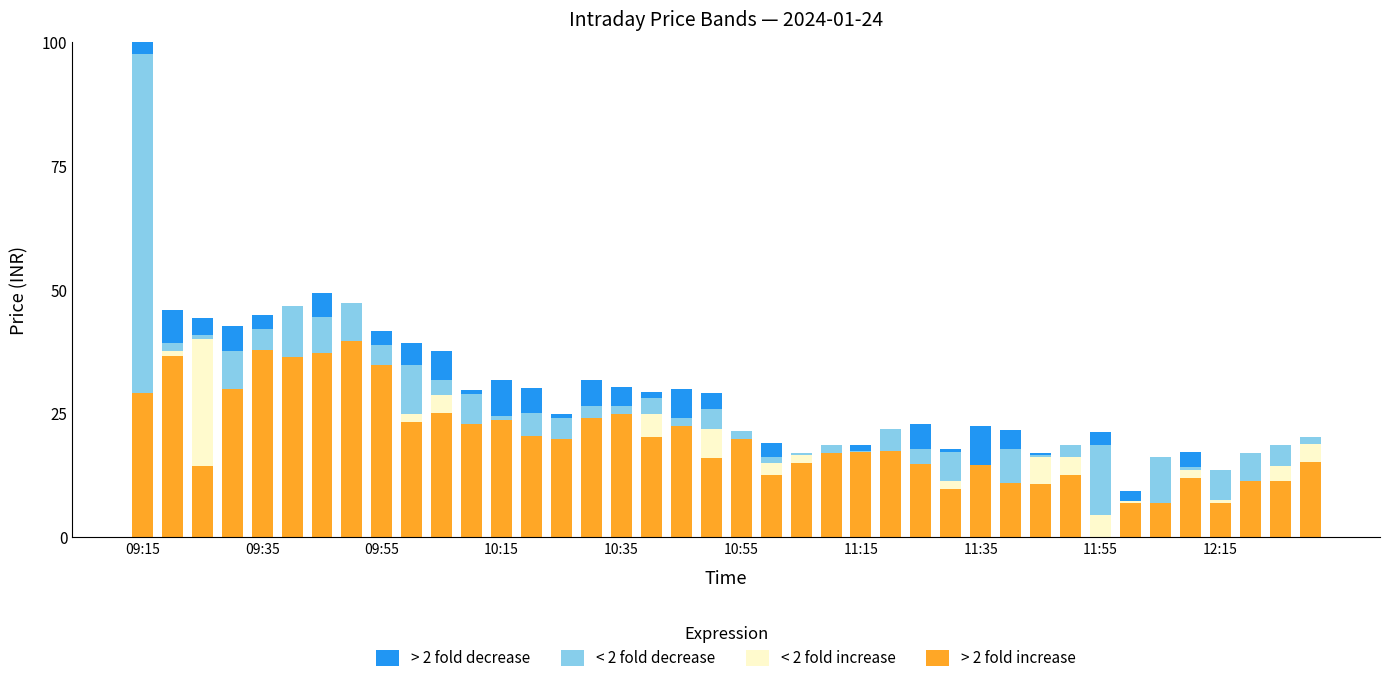

What is the sum of all > 2 fold increase values?

782.6